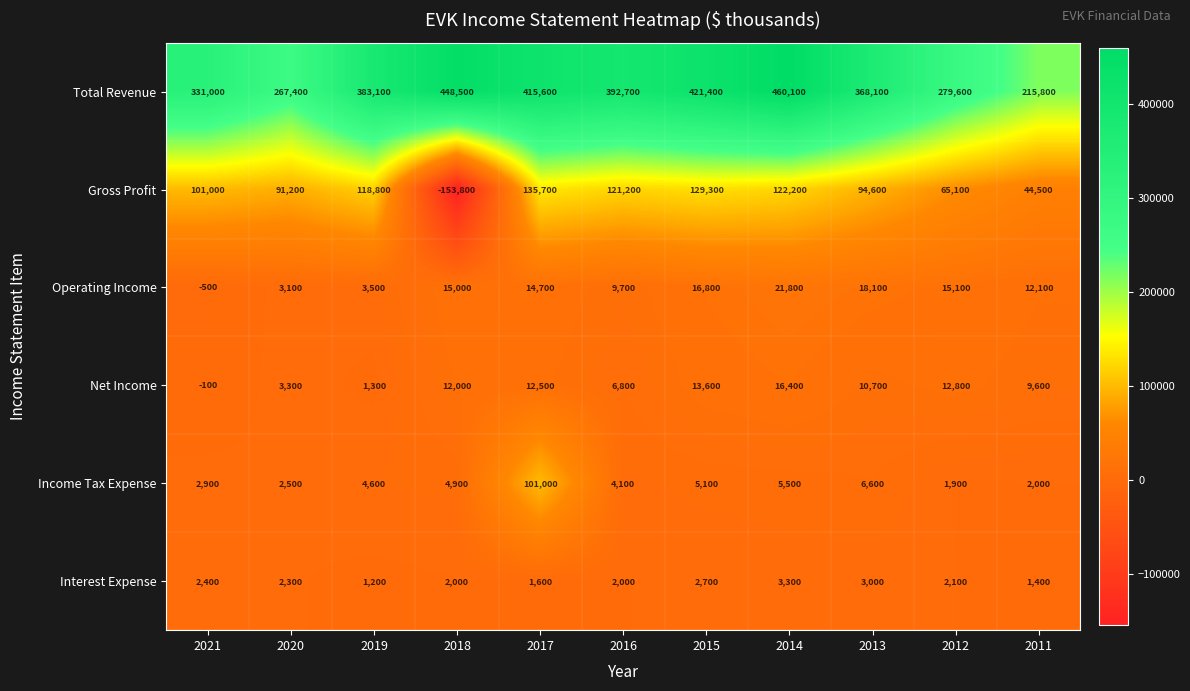

The Total Revenue series shows 392700 at 2016. True or false?

True